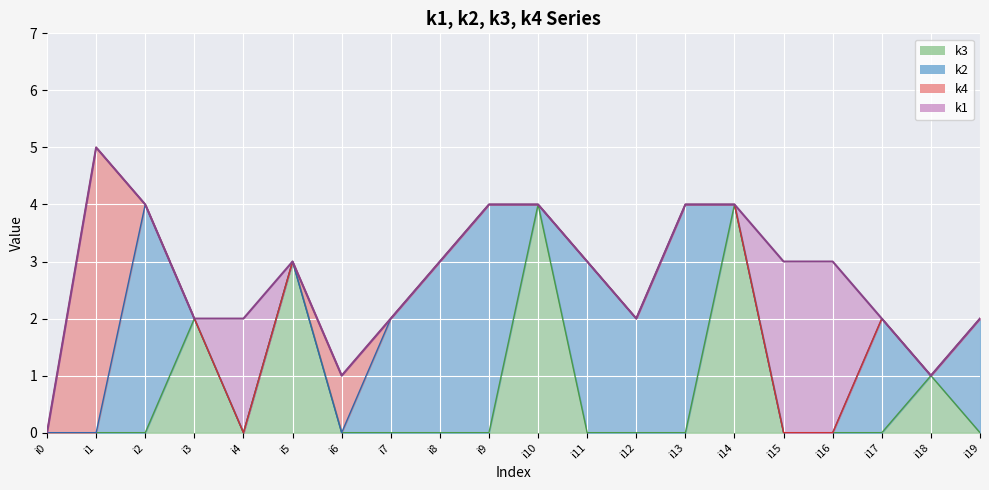

Reading left to right, list all the values displayed in this chart.

k1: i0=0	i1=0	i2=0	i3=0	i4=2	i5=0	i6=0	i7=0	i8=0	i9=0	i10=0	i11=0	i12=0	i13=0	i14=0	i15=3	i16=3	i17=0	i18=0	i19=0
k2: i0=0	i1=0	i2=4	i3=0	i4=0	i5=0	i6=0	i7=2	i8=3	i9=4	i10=0	i11=3	i12=2	i13=4	i14=0	i15=0	i16=0	i17=2	i18=0	i19=2
k3: i0=0	i1=0	i2=0	i3=2	i4=0	i5=3	i6=0	i7=0	i8=0	i9=0	i10=4	i11=0	i12=0	i13=0	i14=4	i15=0	i16=0	i17=0	i18=1	i19=0
k4: i0=0	i1=5	i2=0	i3=0	i4=0	i5=0	i6=1	i7=0	i8=0	i9=0	i10=0	i11=0	i12=0	i13=0	i14=0	i15=0	i16=0	i17=0	i18=0	i19=0